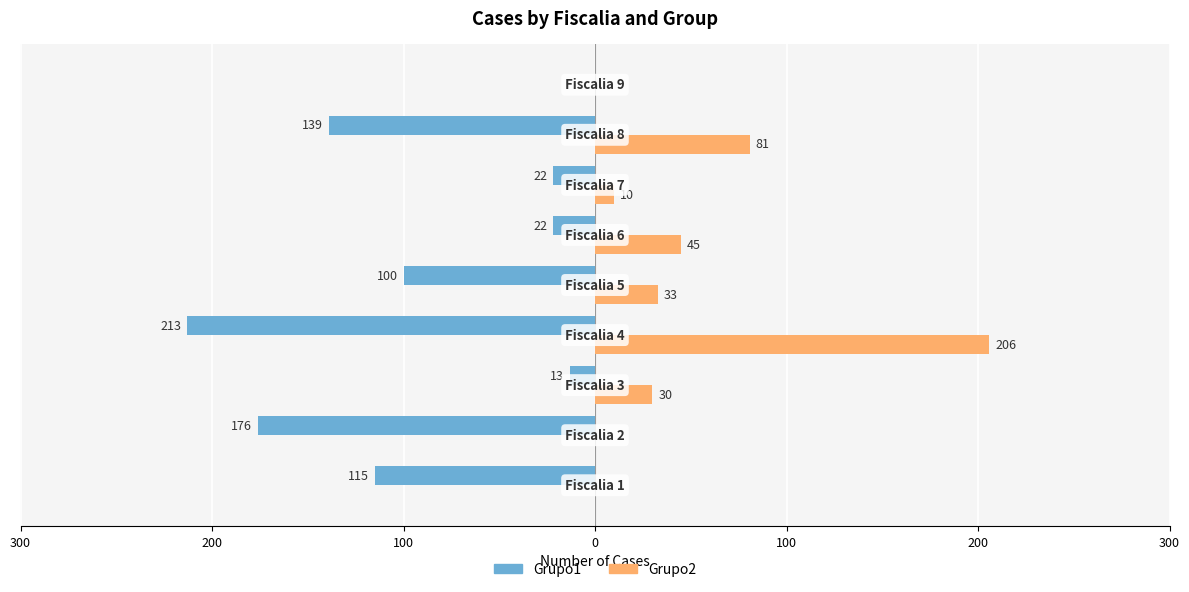

What are all the series names shown in the legend?

Grupo1, Grupo2